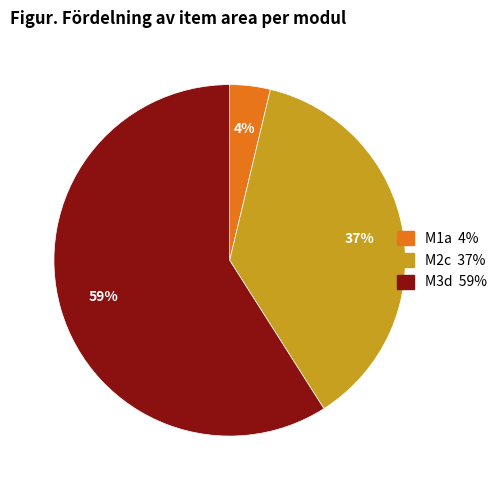

To the nearest percent, what is the combined percentage of M2c and M1a?

41%